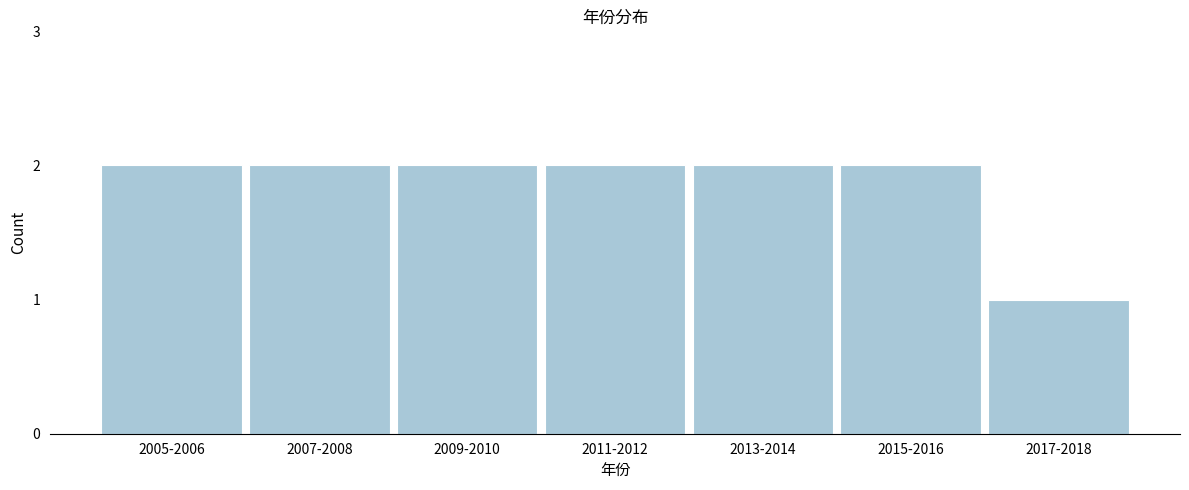

Reading right to left, list all the values displayed in this chart.

1	2	2	2	2	2	2